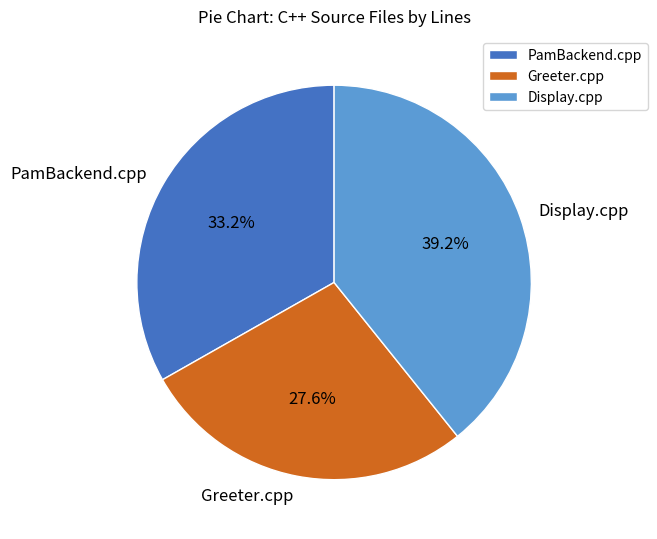

Between PamBackend.cpp and Greeter.cpp, which is larger?

PamBackend.cpp